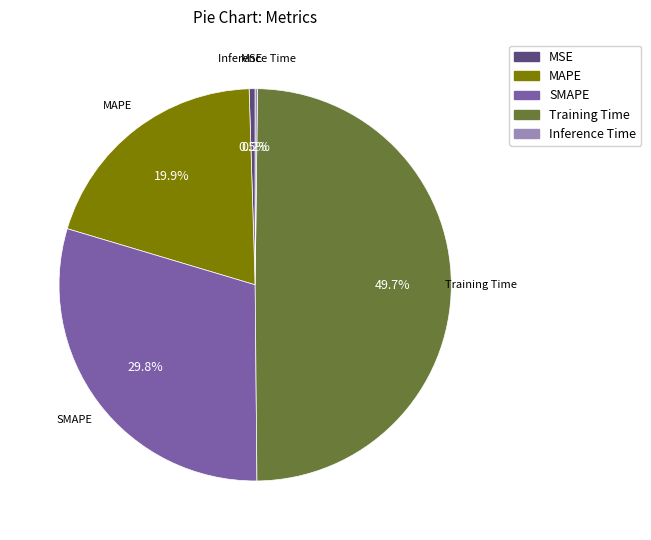

Is it true that Training Time is 50% of the pie?

True